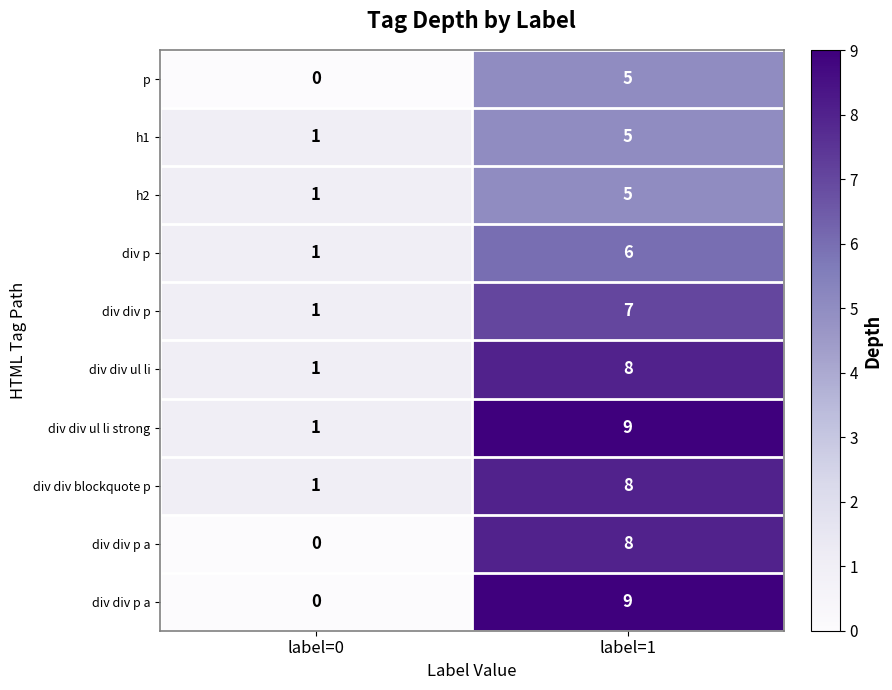

Count the number of data series in this chart.

10